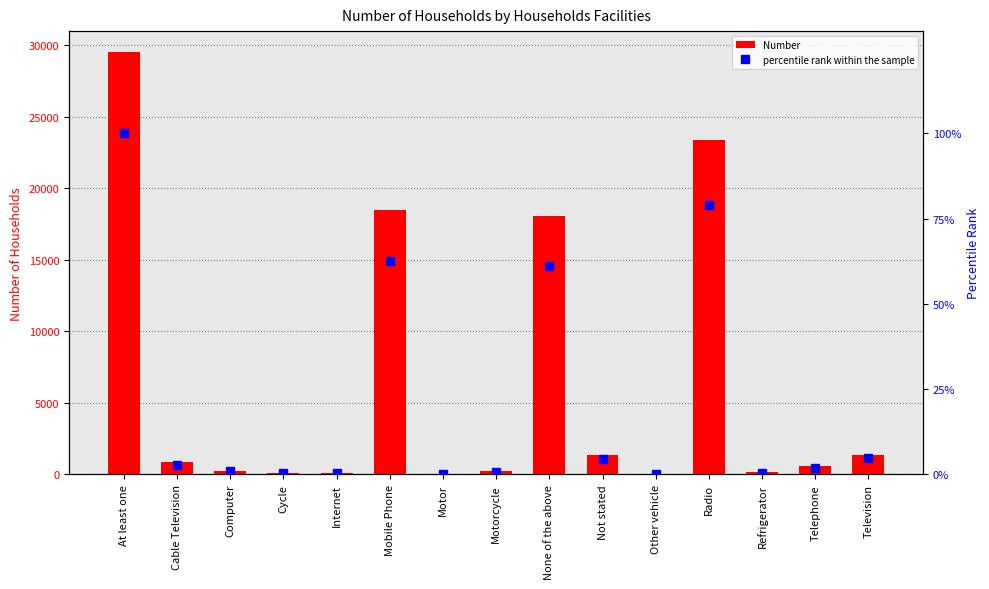

What are all the series names shown in the legend?

Number, percentile rank within the sample